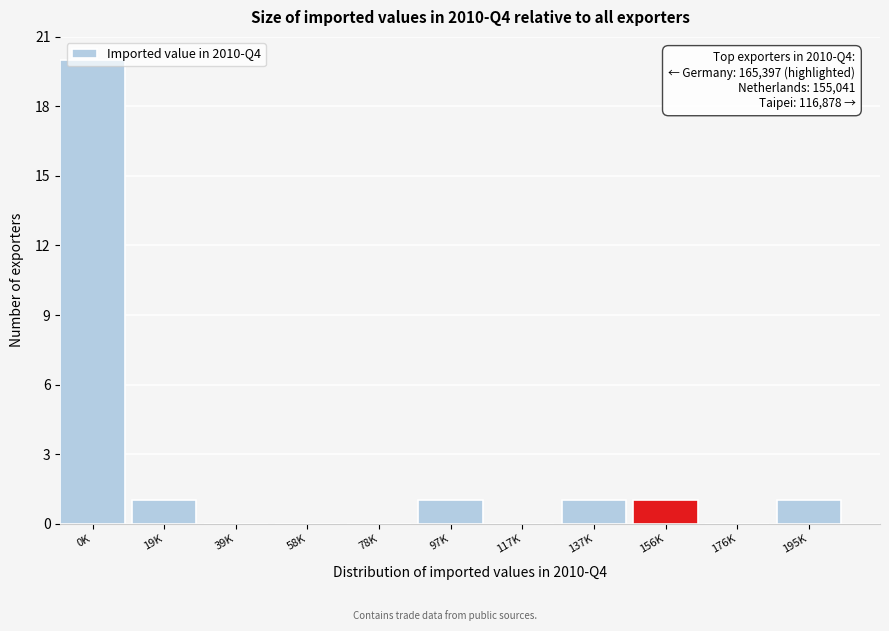

What is the sum of all values?

25